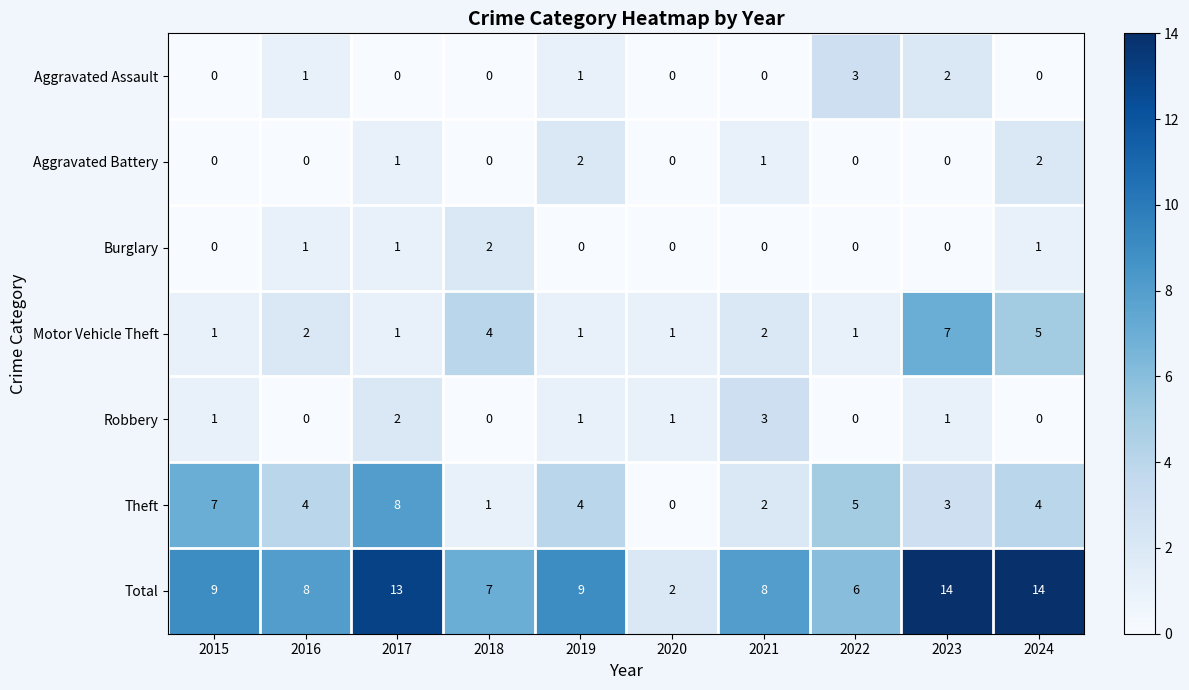

The Theft series shows 4 at 2020. True or false?

False